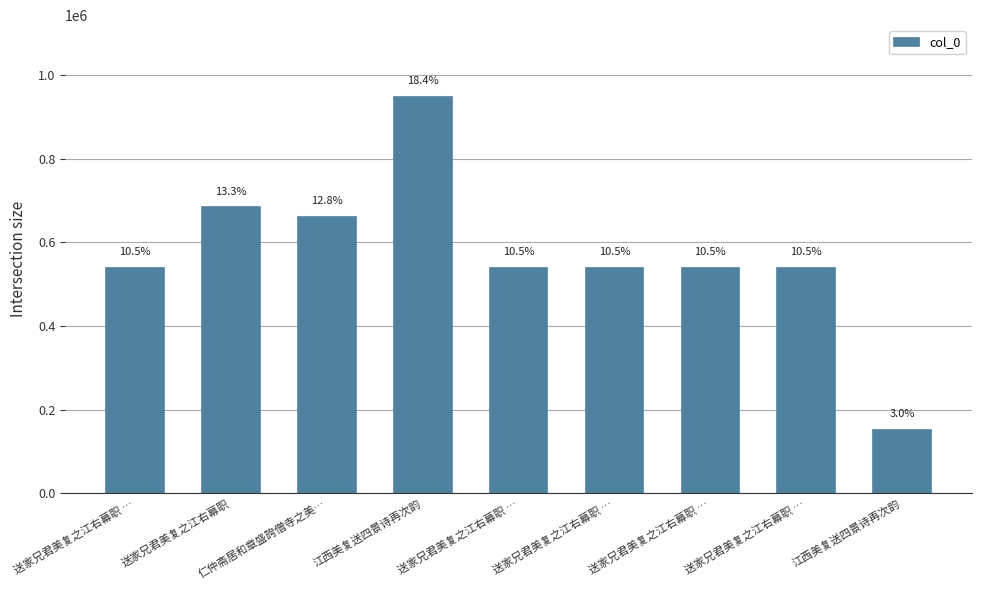

True or false: the data shows 539754 at 送家兄君美复之江右幕职 ….

True